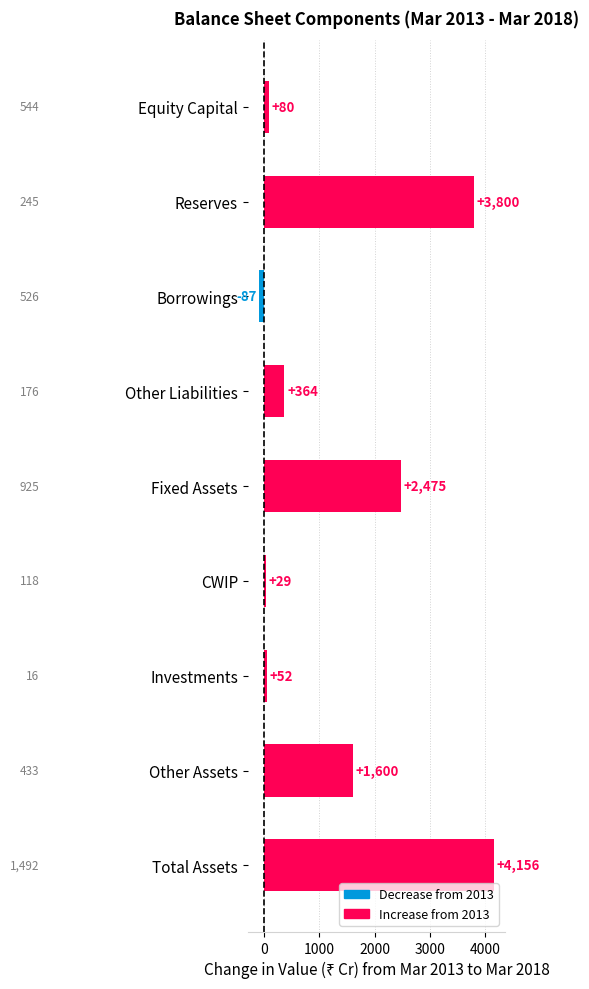

Are the bars grouped side by side (vs. stacked)?

No